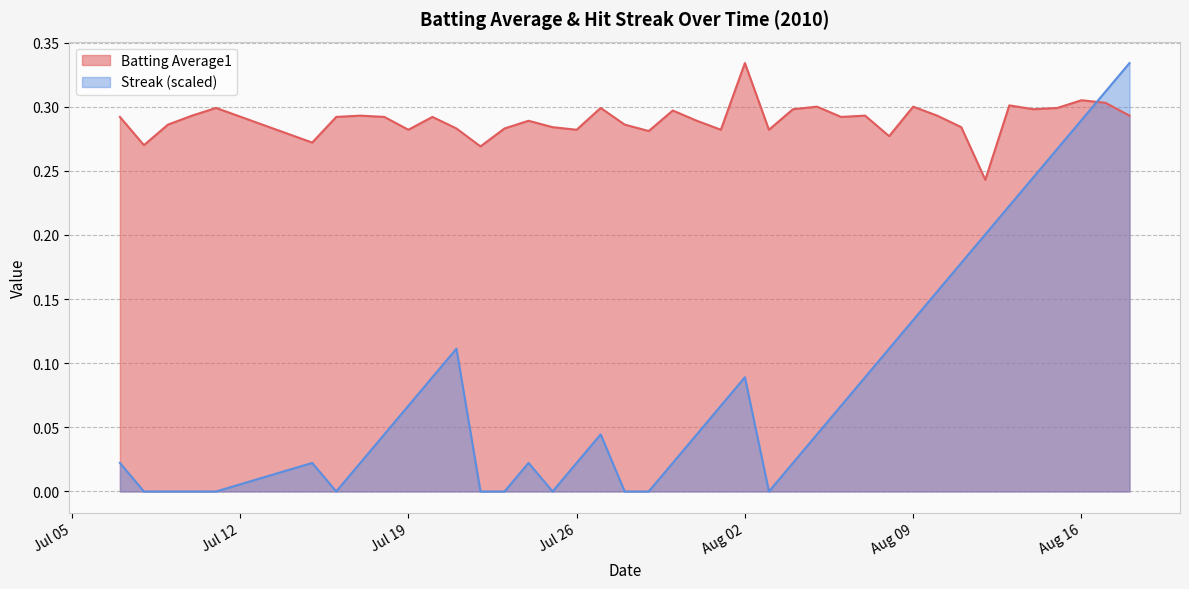

At how many categories does at least one series exceed 0?

40